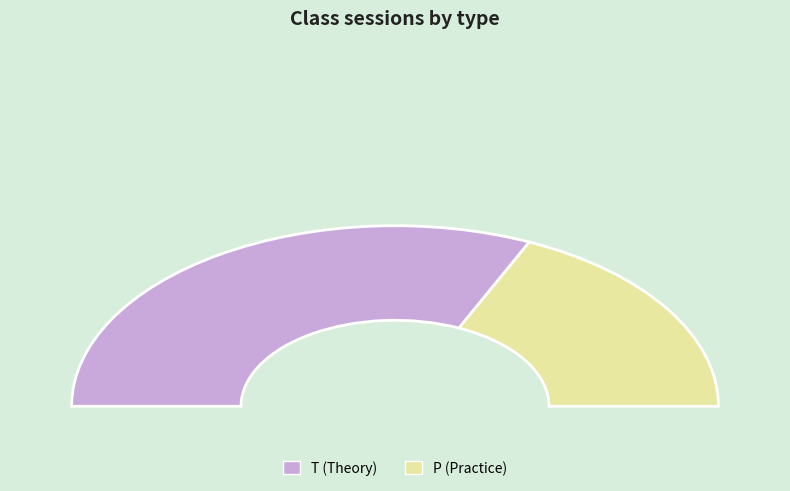

Rank the categories by value from lowest to highest.

P, T